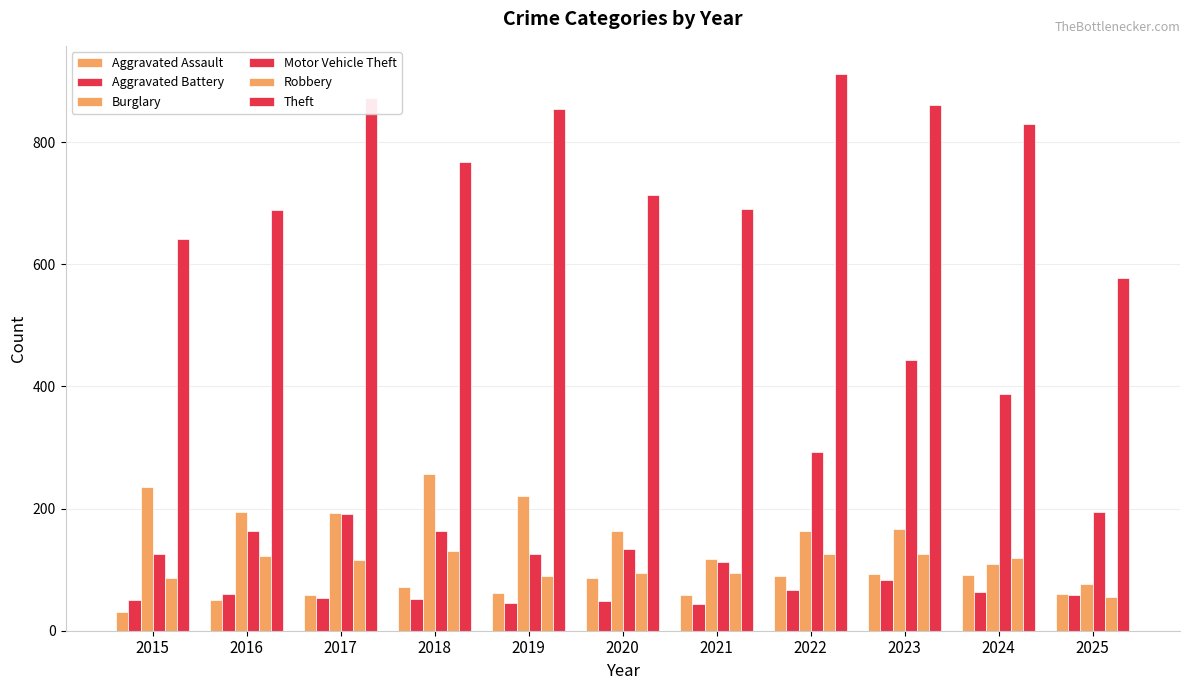

What is the average value of the Motor Vehicle Theft series?

212